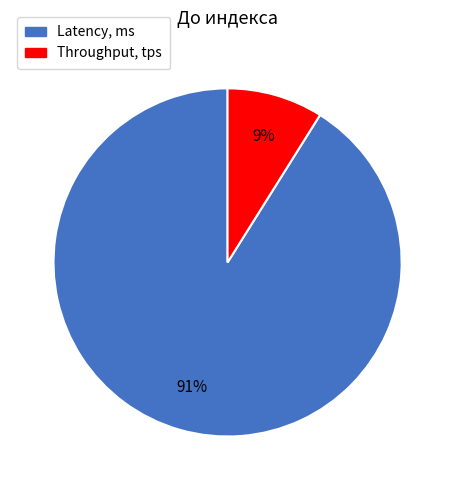

How many slices are in this pie chart?

2